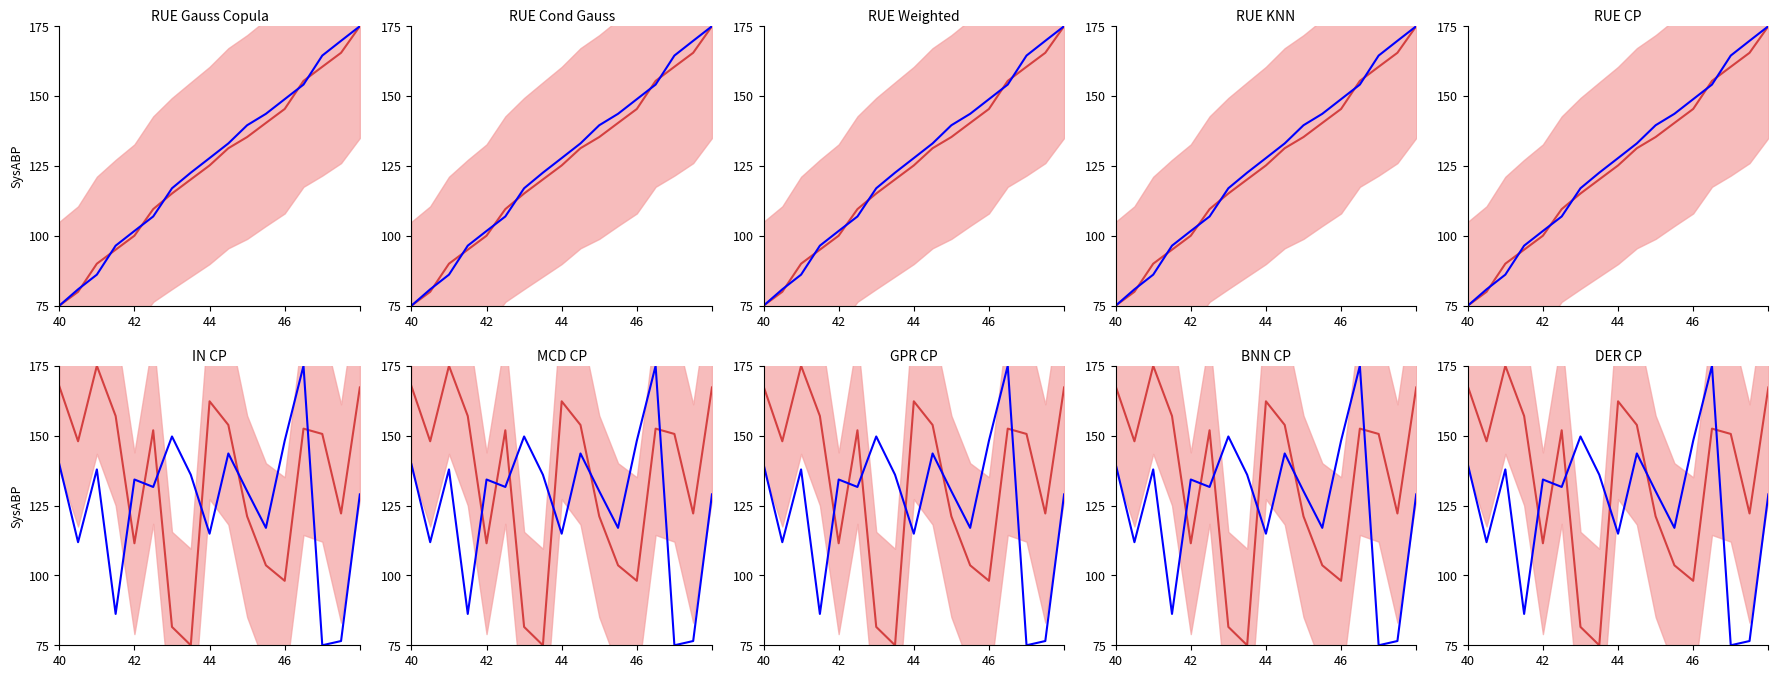

Is the value of blue line at 11 greater than the value of red line at 15?

No